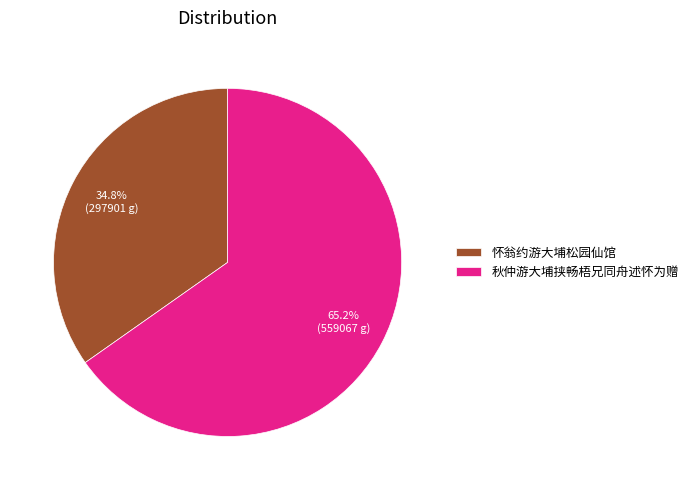

To the nearest percent, what is the combined percentage of 秋仲游大埔挟畅梧兄同舟述怀为赠 and 怀翁约游大埔松园仙馆?

100%